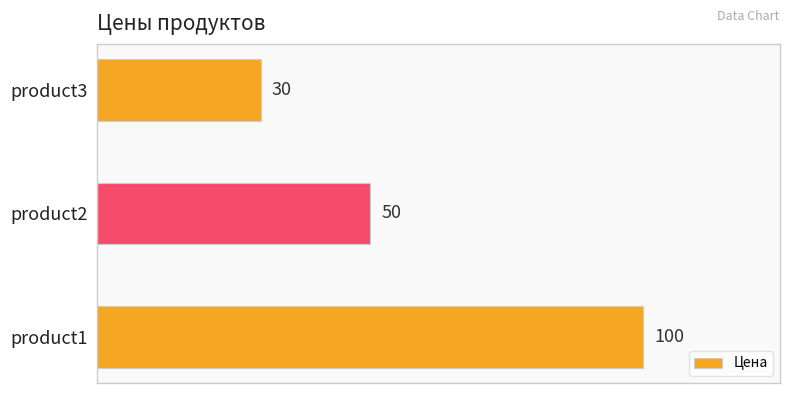

How many bars are there in total?

3